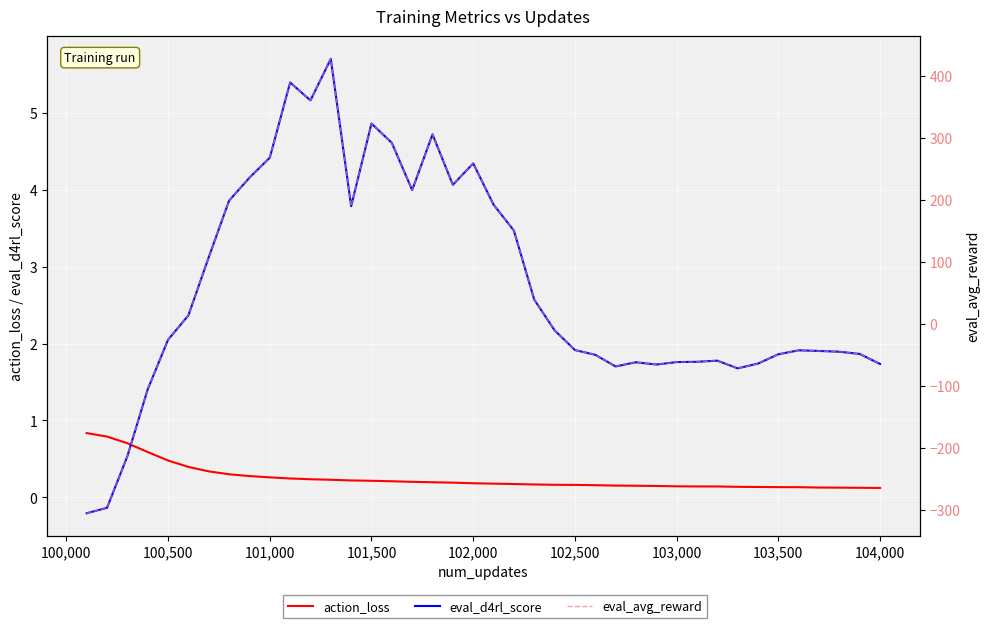

What is the difference between the maximum and minimum values in the eval_d4rl_score series?

5.9